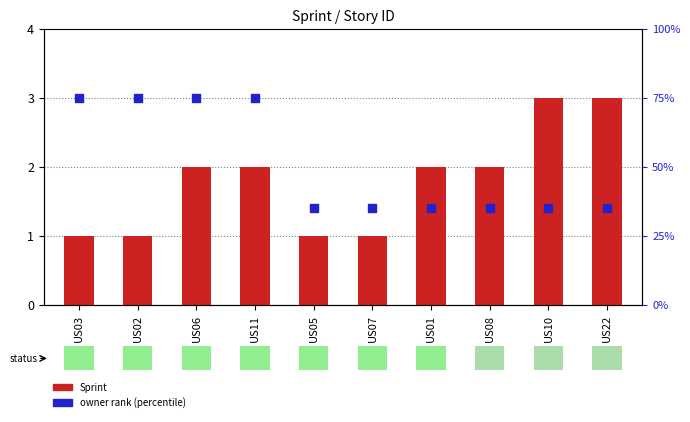

Which series has the largest Y range (max minus min)?

Sprint